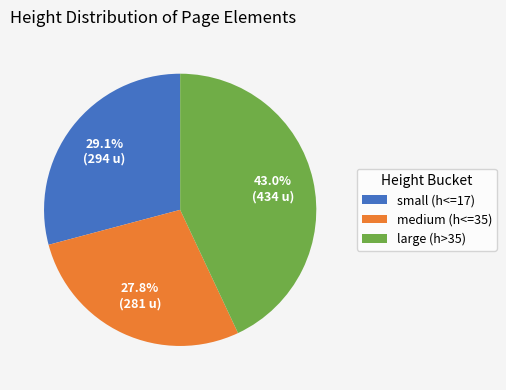

What percentage is NOT represented by medium (h<=35)?

72.2%